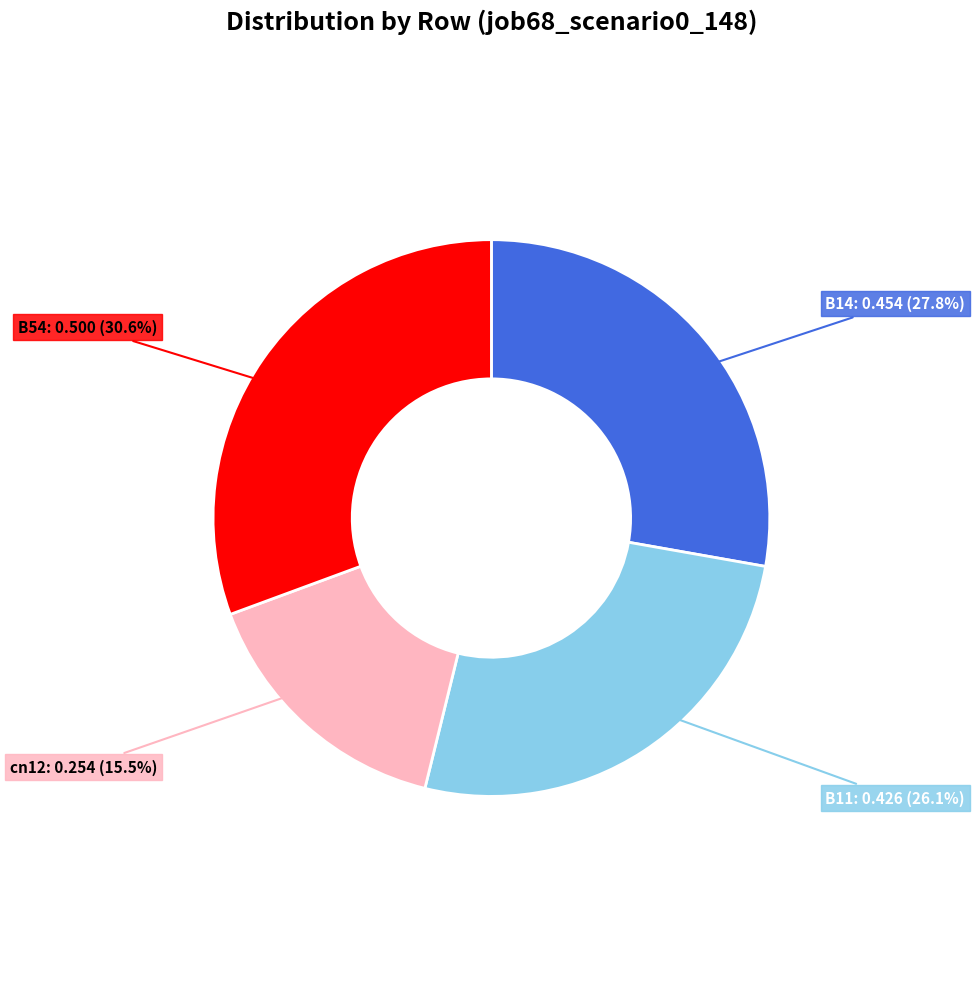

Is there a majority slice in this chart?

No